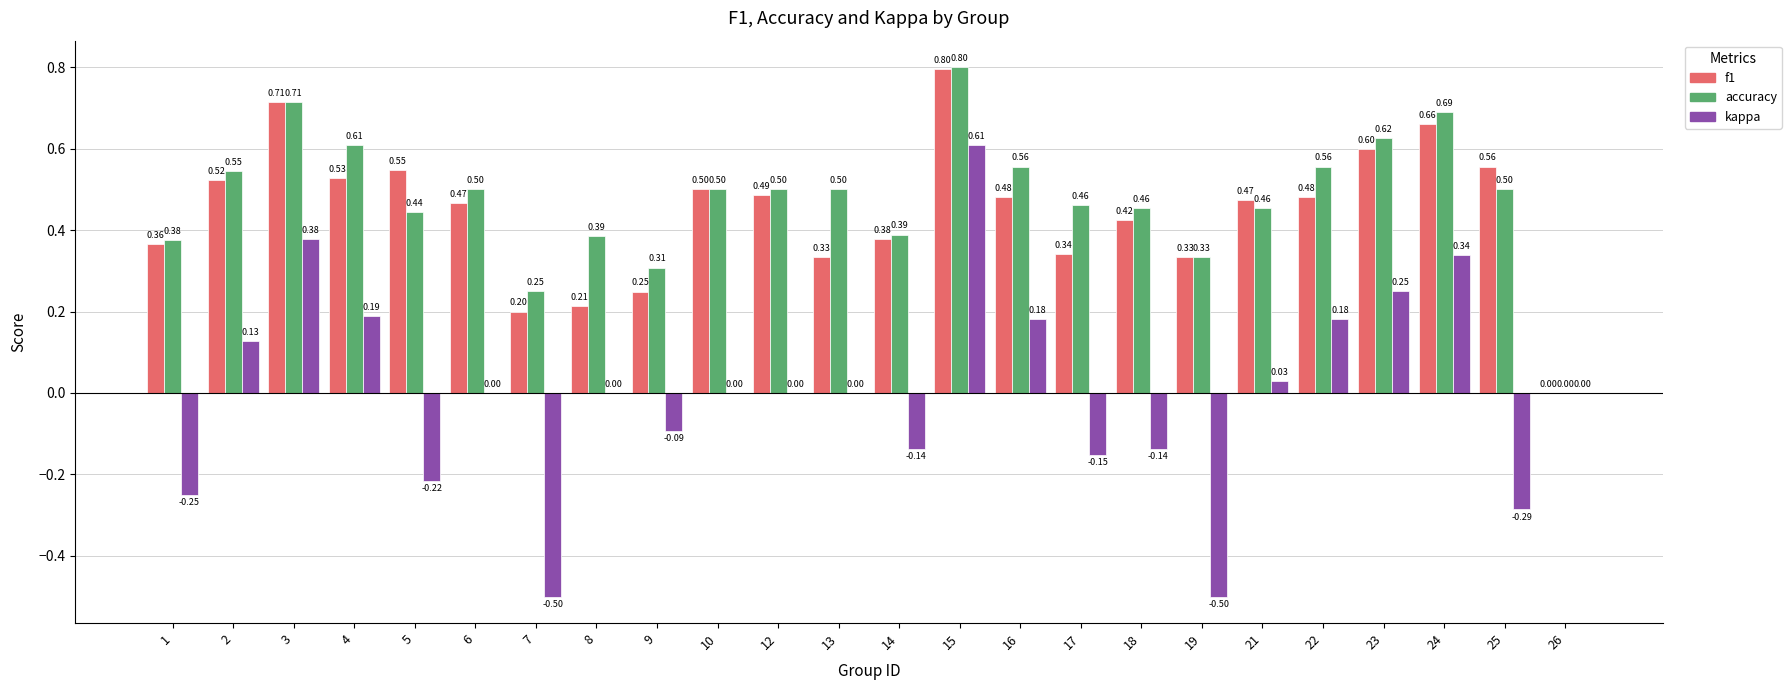

Which series changed the most between 6 and 16?

kappa